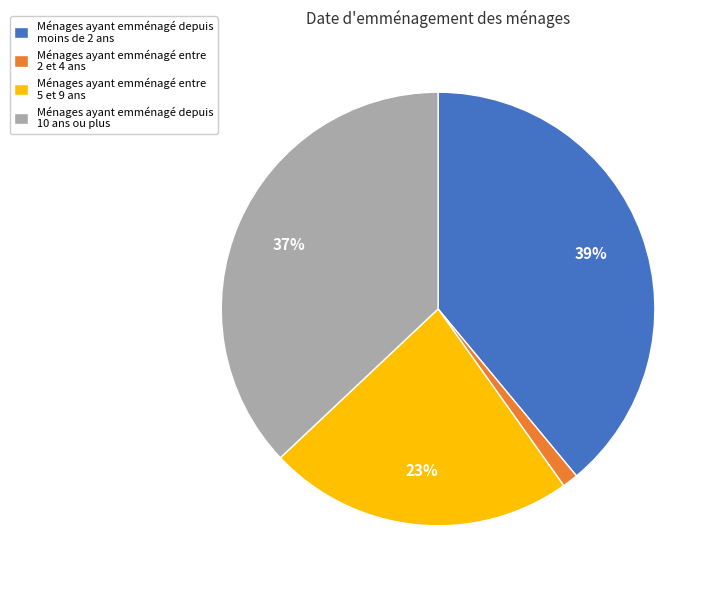

How many slices are in this pie chart?

4